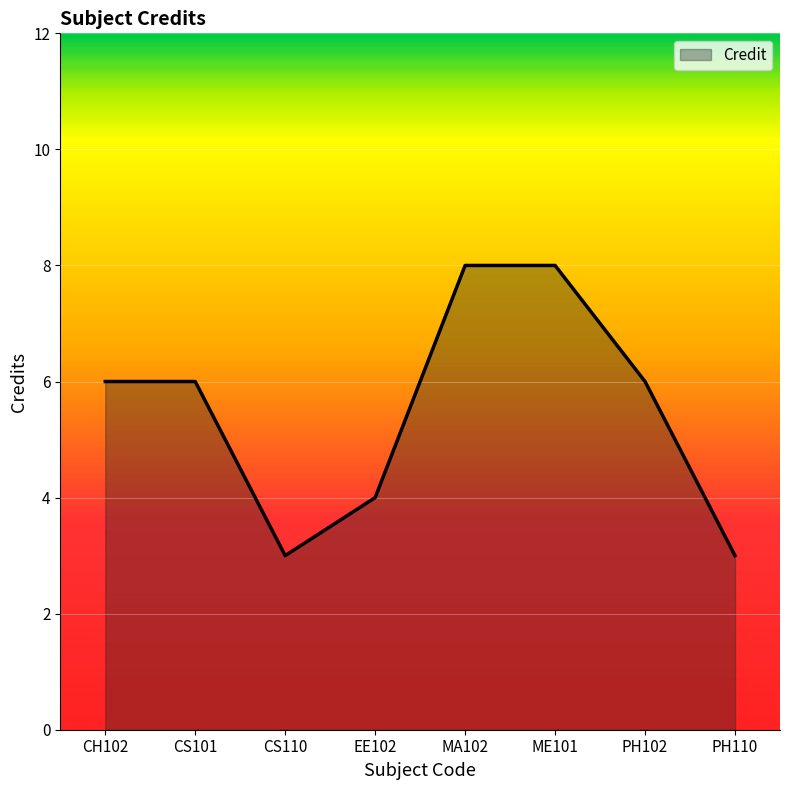

What is the ratio of the value at EE102 to the value at CS110?

1.3